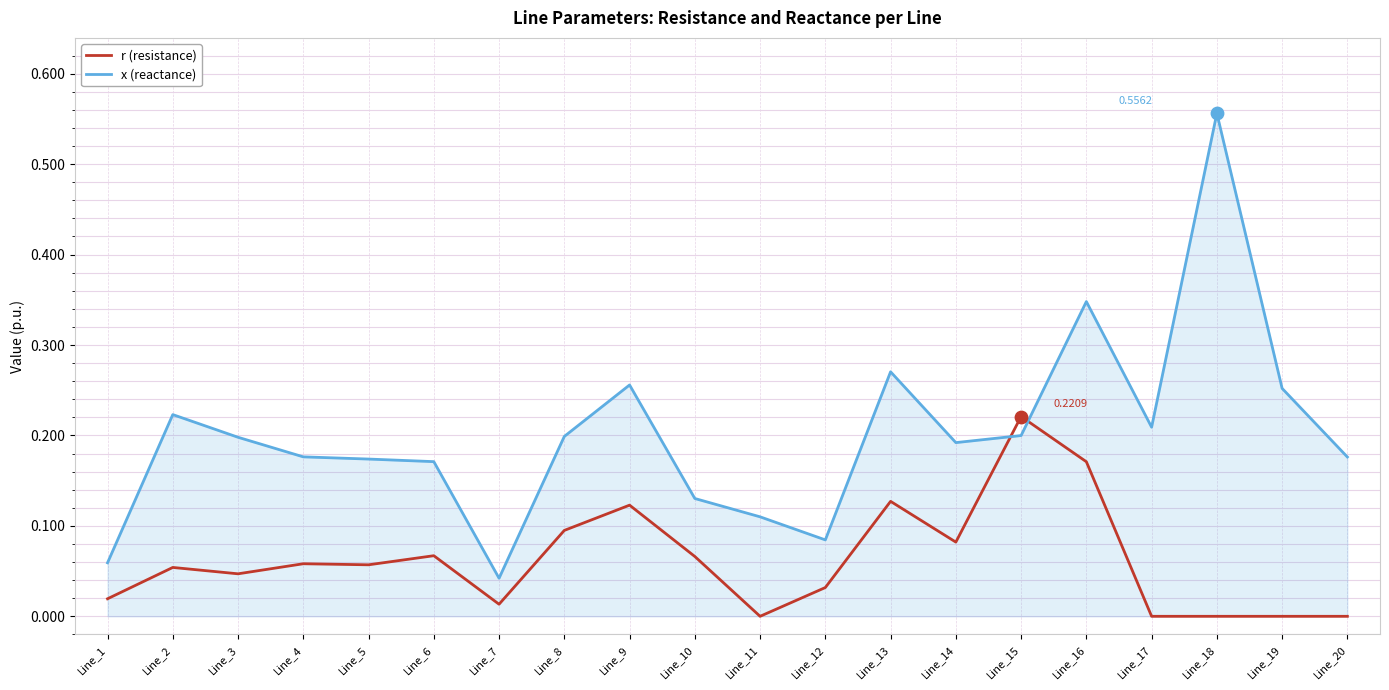

At which category is the sum across all series the highest?

Line_18